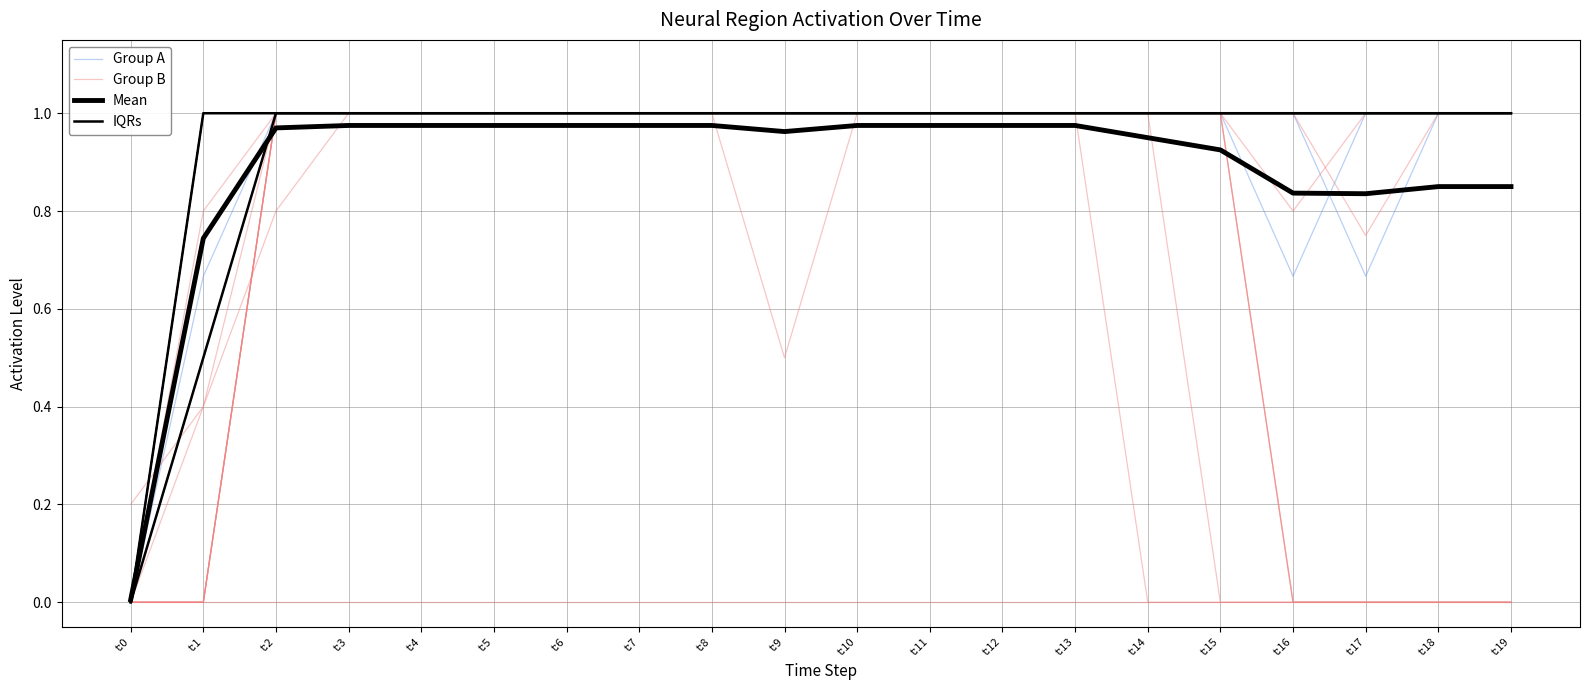

Reading left to right, what are all the values shown in this chart?

Group A: 0.0	0.5	1.0	1.0	1.0	1.0	1.0	1.0	1.0	1.0	1.0	1.0	1.0	1.0	1.0	1.0	1.0	1.0	1.0	1.0
Group B: 0.0	1.0	1.0	1.0	1.0	1.0	1.0	1.0	1.0	1.0	1.0	1.0	1.0	1.0	1.0	1.0	0.0	0.0	0.0	0.0
Mean: 0.0	0.7	1.0	1.0	1.0	1.0	1.0	1.0	1.0	1.0	1.0	1.0	1.0	1.0	0.9	0.9	0.8	0.8	0.8	0.8
IQRs: 0.0	0.5	1.0	1.0	1.0	1.0	1.0	1.0	1.0	1.0	1.0	1.0	1.0	1.0	1.0	1.0	1.0	1.0	1.0	1.0